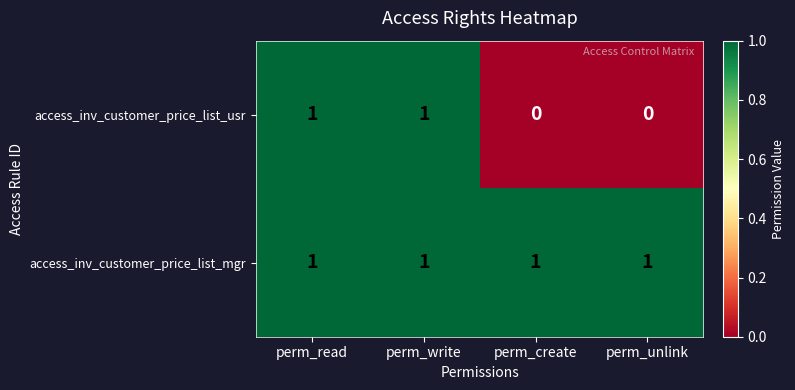

True or false: access_inv_customer_price_list_usr has a value of 1 at perm_write.

True